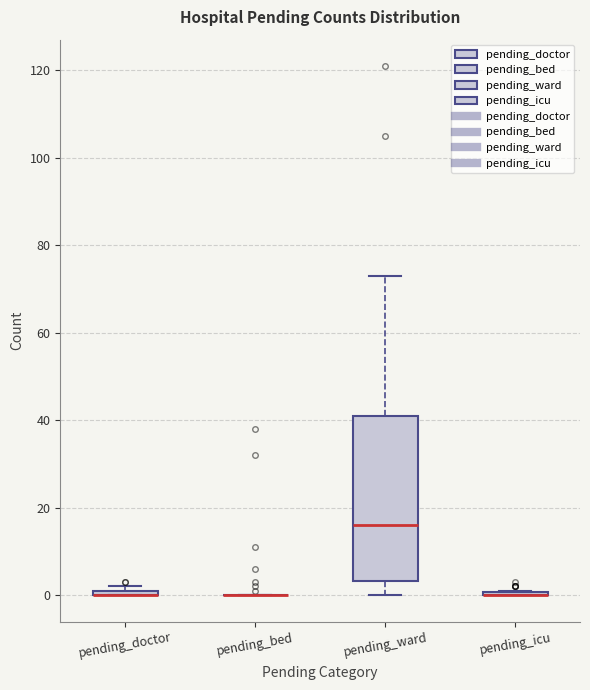

Where is the lower edge of the box for pending_doctor on the y-axis? The values are not printed on the chart, so give them approximately, as read against the axis.

0